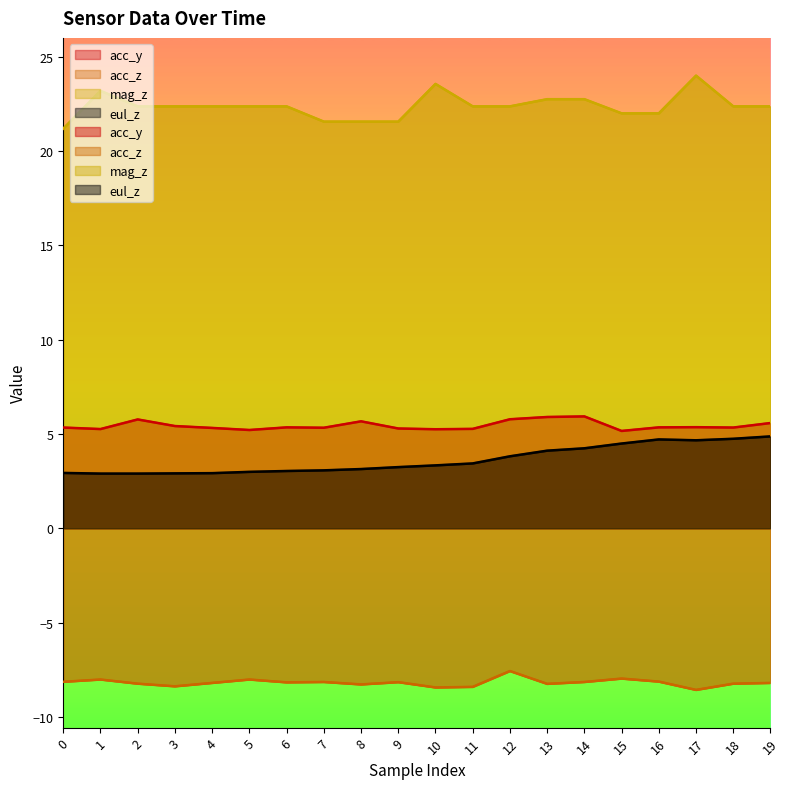

Which category has the highest value in the eul_z series?

19